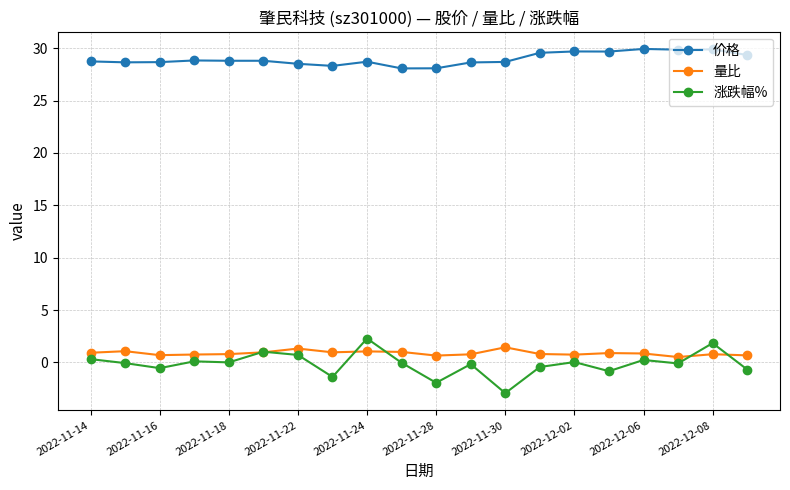

At how many categories does at least one series exceed 10?

20